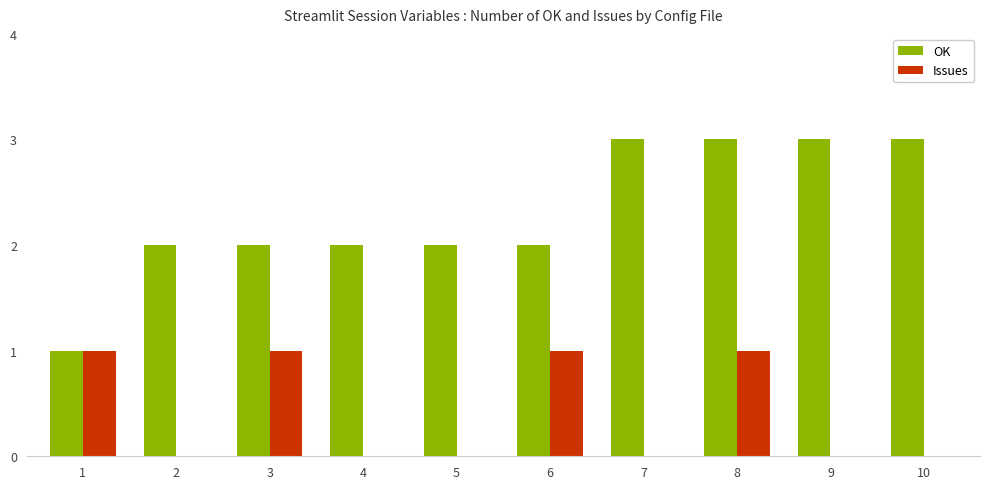

How many data points does each series have?

10